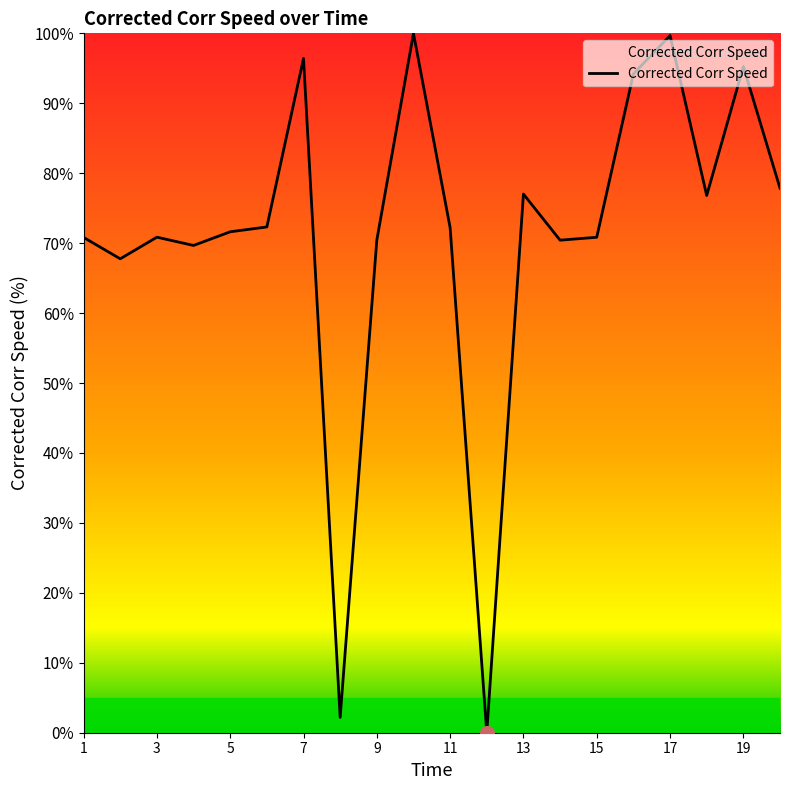

What is the greatest value displayed?

100.0